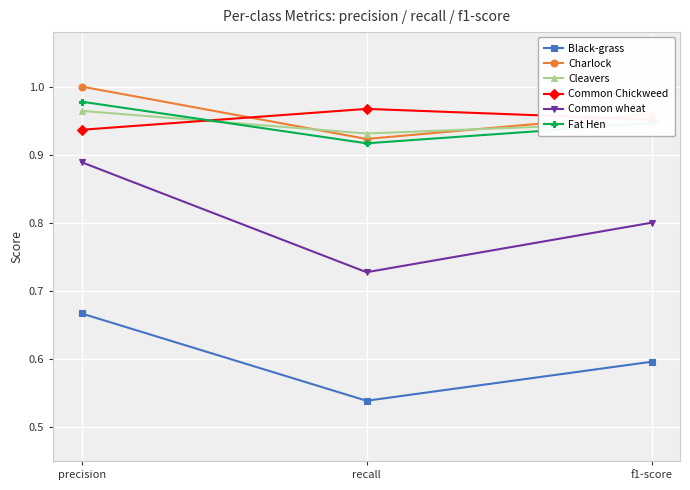

What is the total value across all series at recall?

5.0